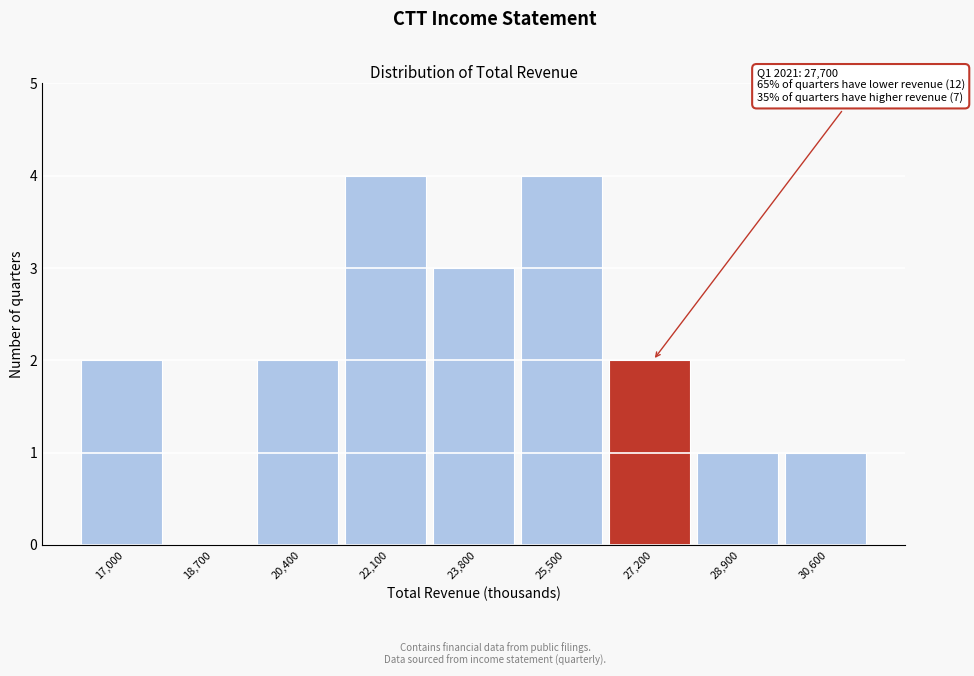

Reading right to left, extract all data points from this chart.

30,600=1	28,900=1	27,200=2	25,500=4	23,800=3	22,100=4	20,400=2	18,700=0	17,000=2